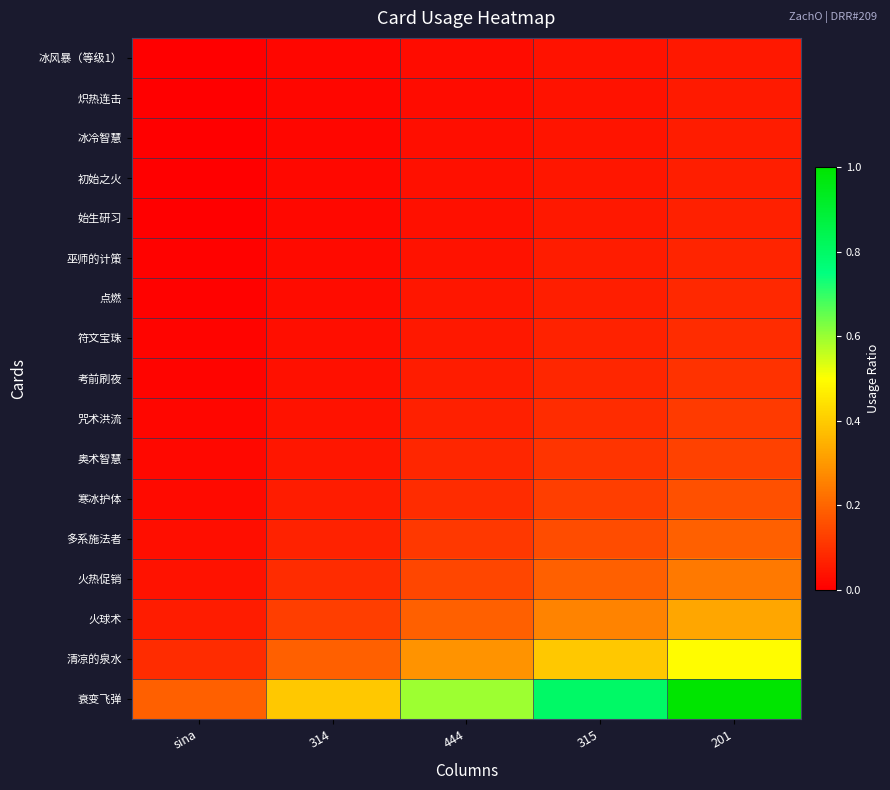

At how many categories does at least one series exceed 0?

5